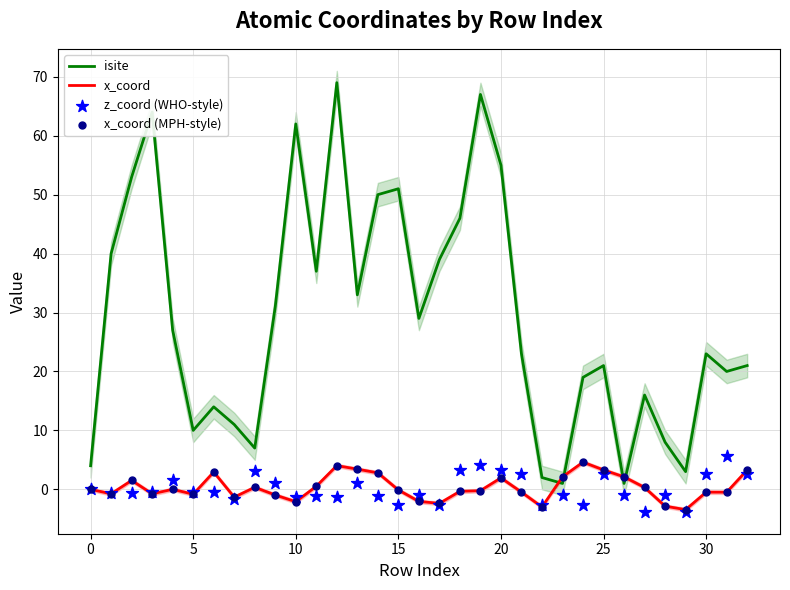

What is the total value across all series at 16?

23.9